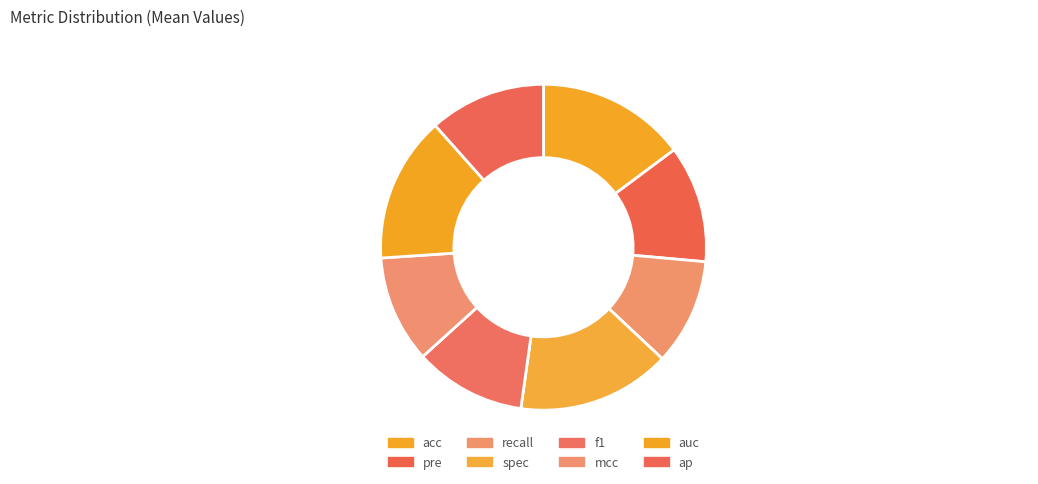

Does any single category account for the majority?

No